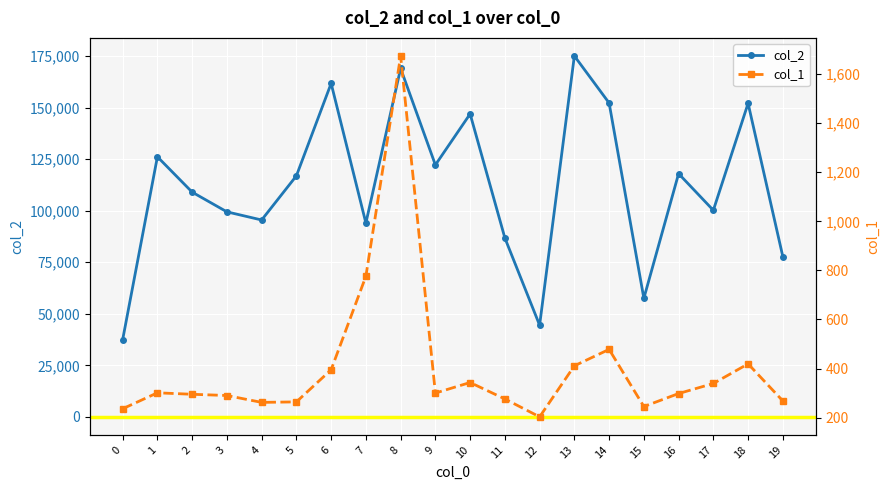

Where is the first local maximum for col_1?

1